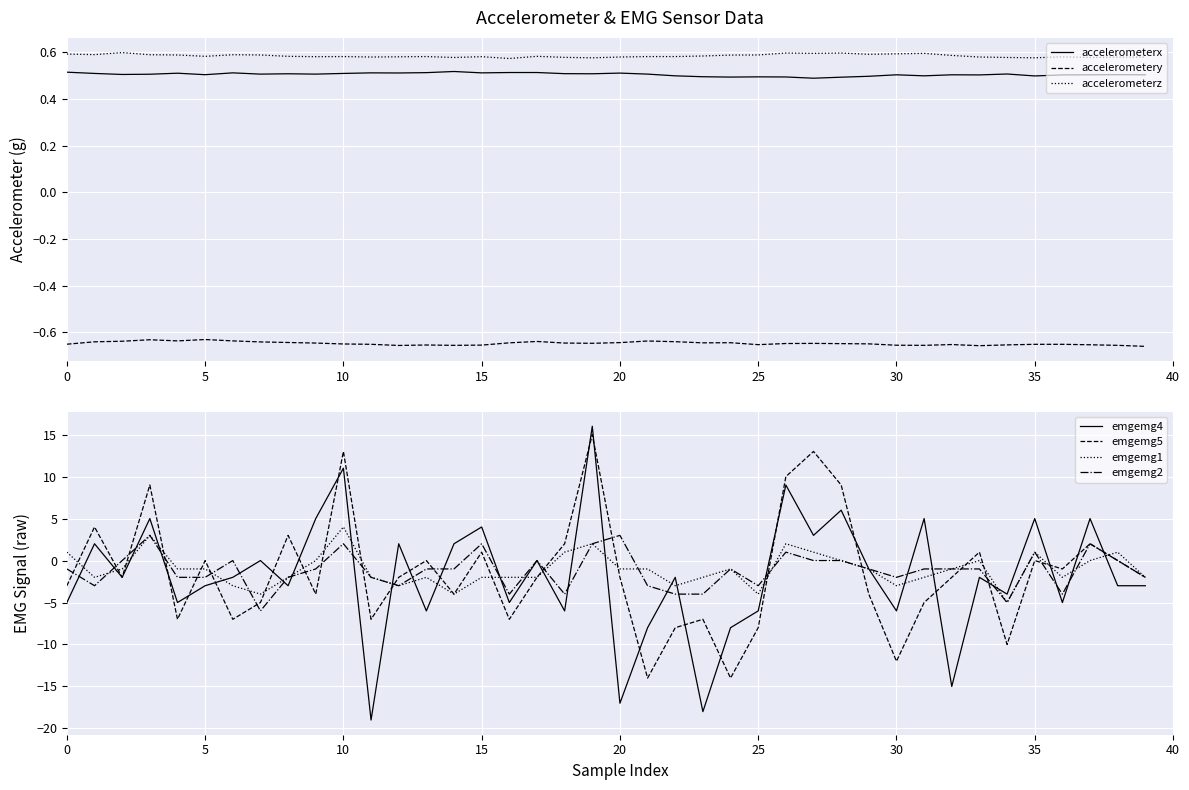

How many intersections are there between accelerometery and emgemg4?

24